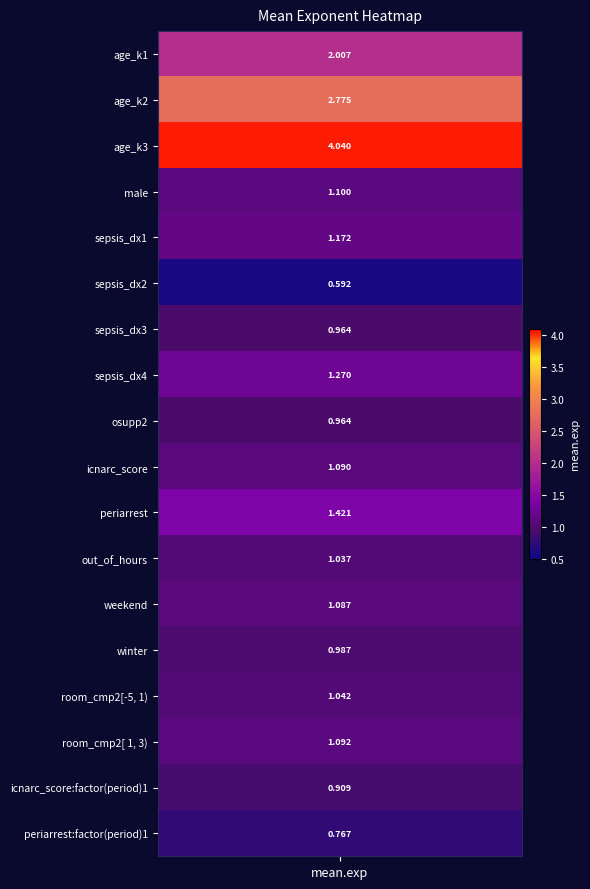

What is the difference between the values at sepsis_dx4 and age_k3?

2.8